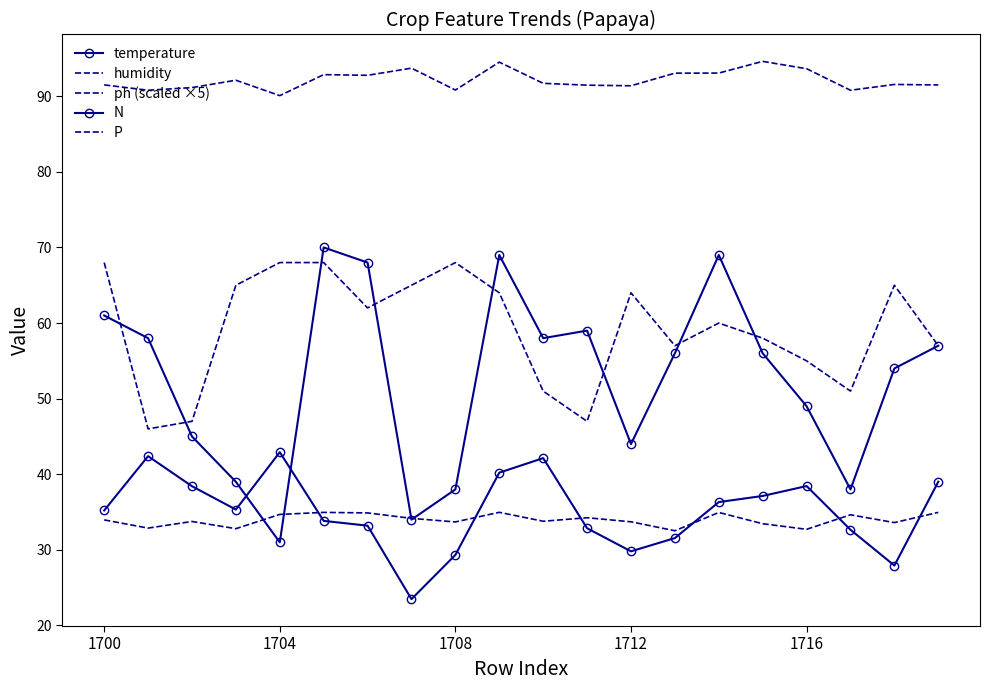

True or false: humidity and N intersect in this chart.

False